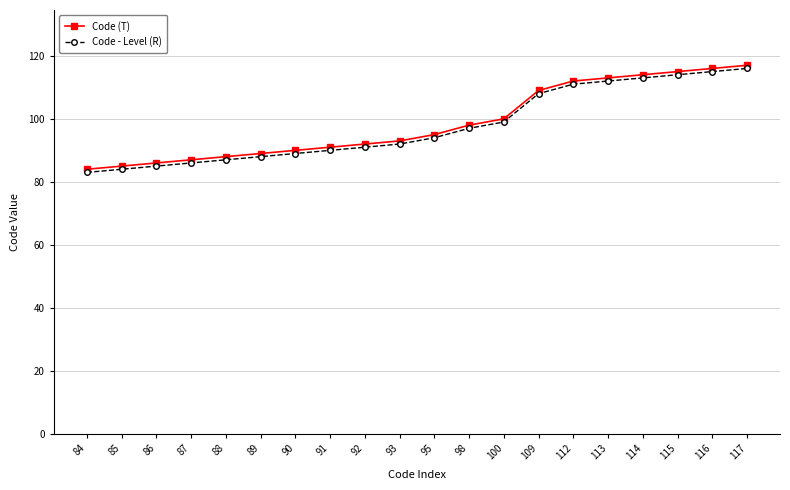

What is the difference between the highest and lowest values at 116?

1